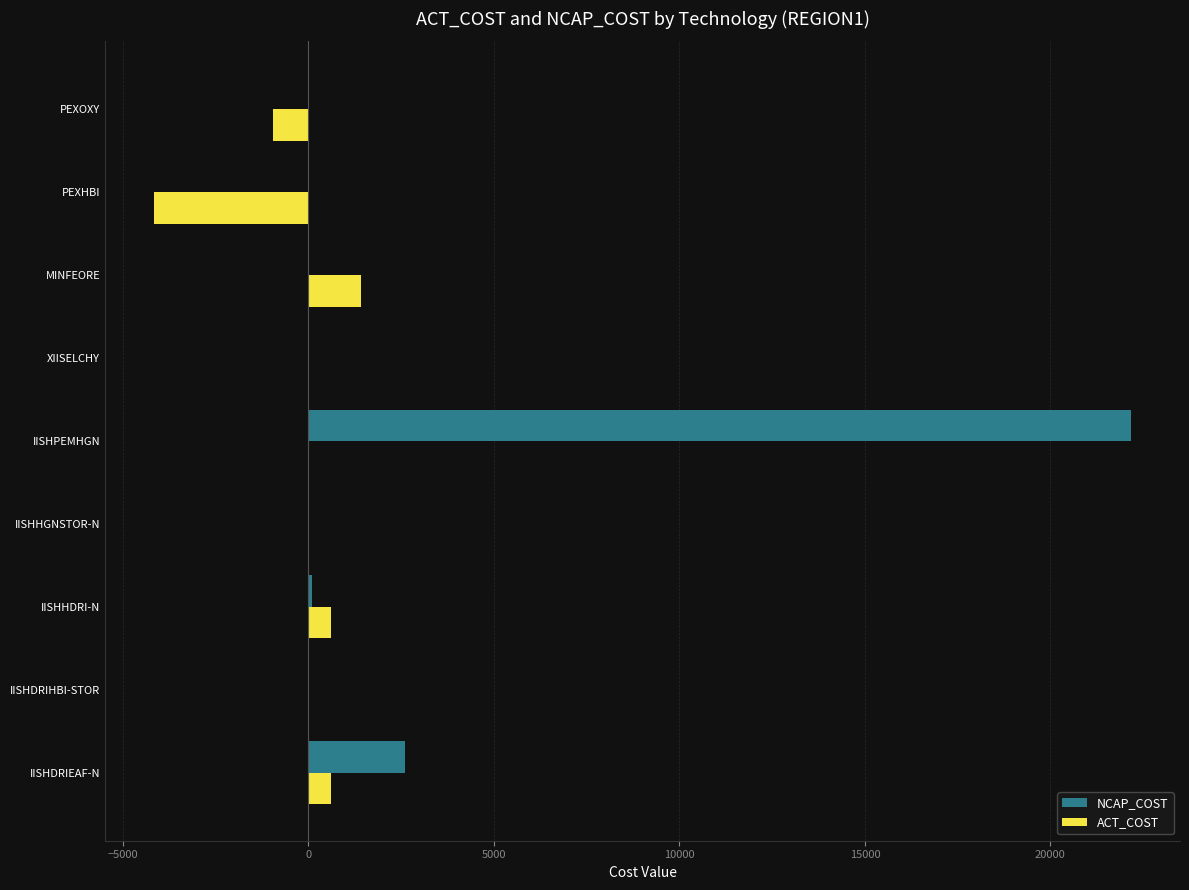

The value of ACT_COST at IISHHGNSTOR-N is -3478.5. True or false?

False